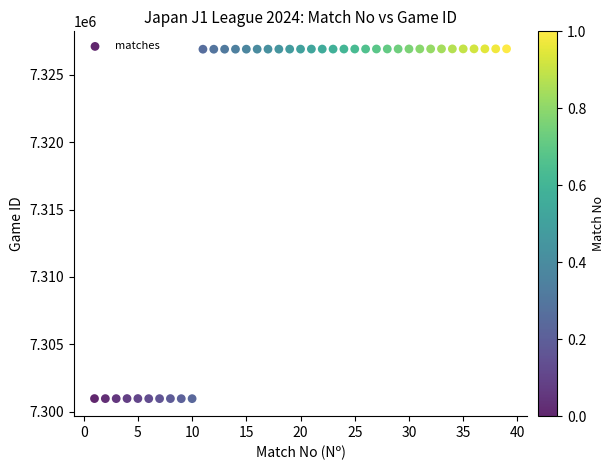

What is the range of Y values (max minus min)?

25971